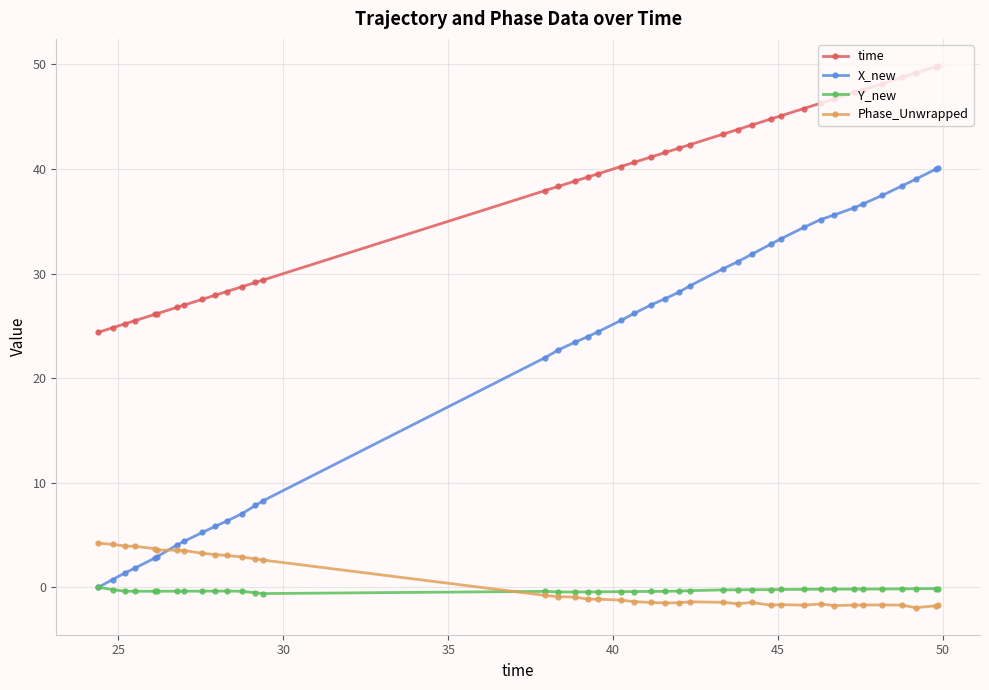

What is the maximum value shown in the chart?

49.9